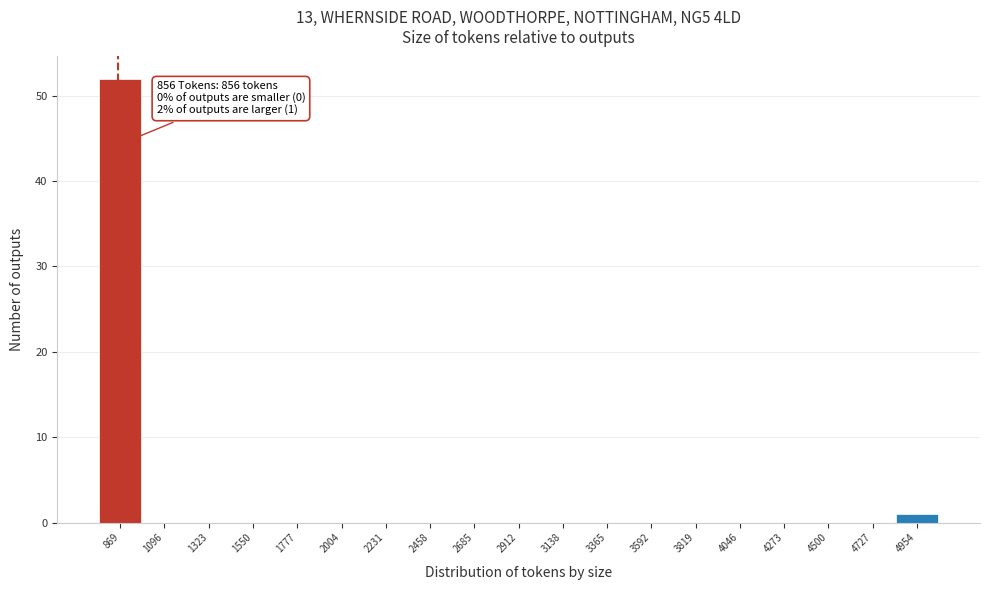

Which range on the x-axis has the tallest bar?

750 to 1000